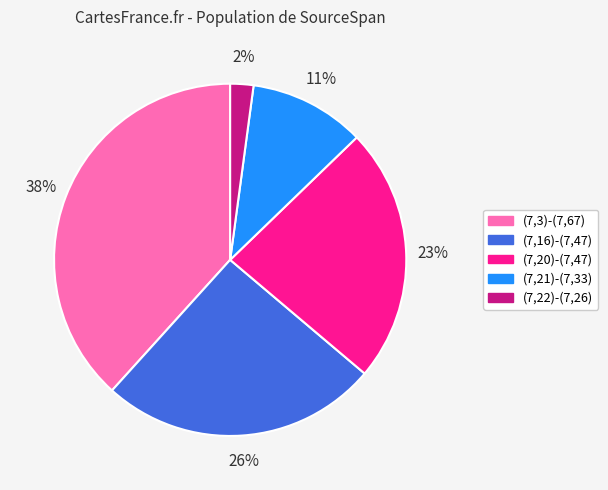

Is the sum of (7,21)-(7,33) and (7,3)-(7,67) greater than half?

No